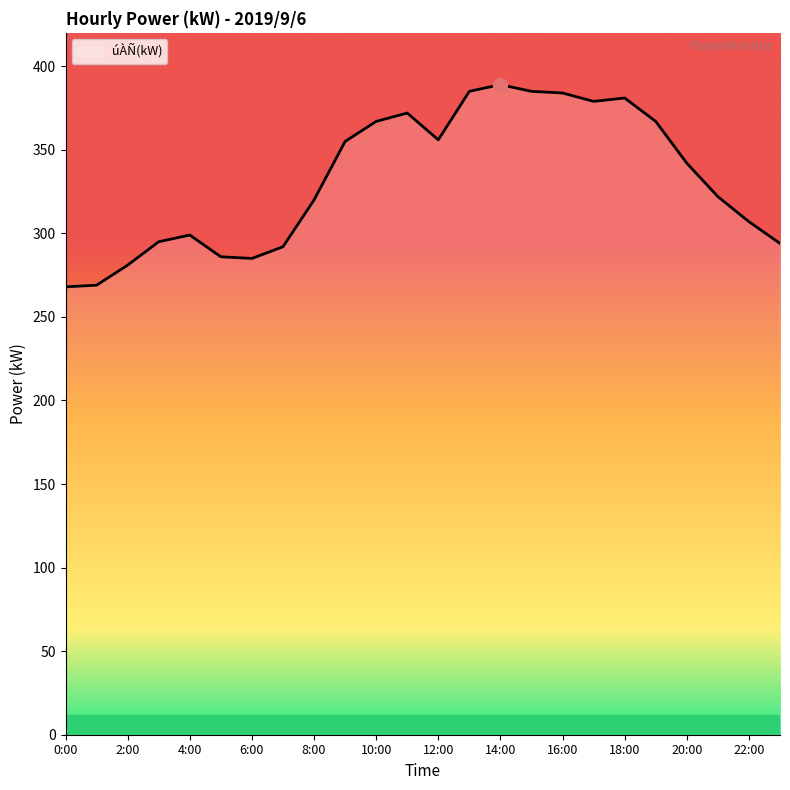

What is the difference between the maximum and minimum values?

121